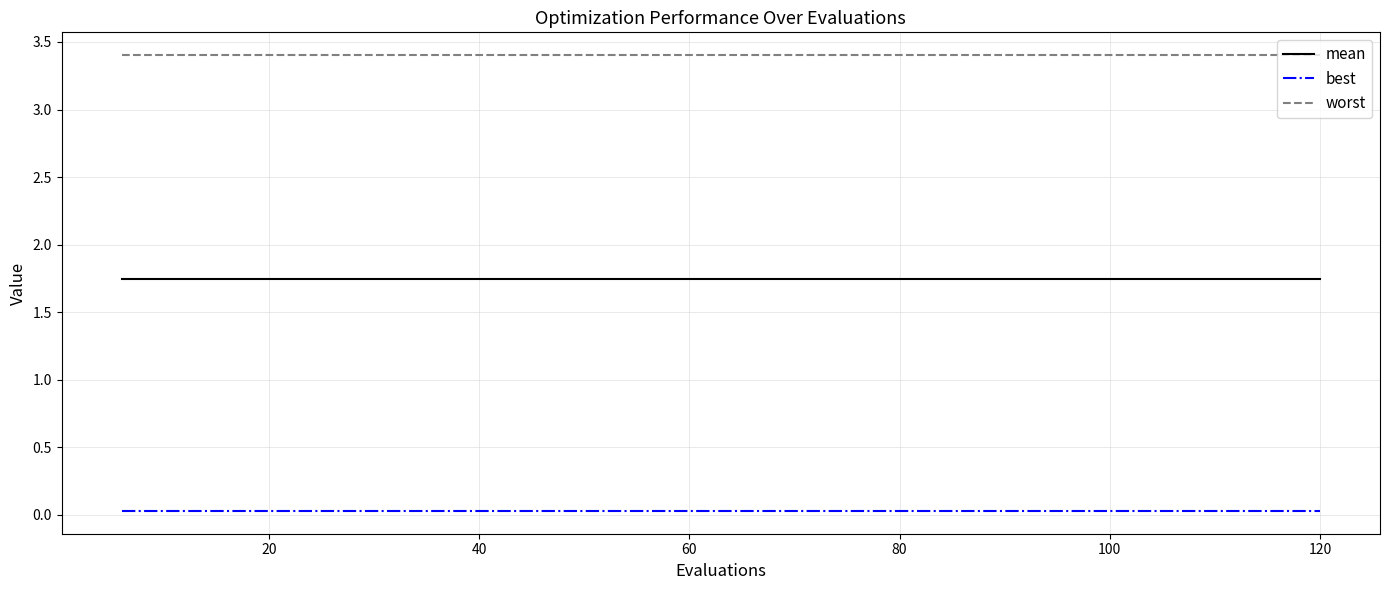

Count the number of data series in this chart.

3